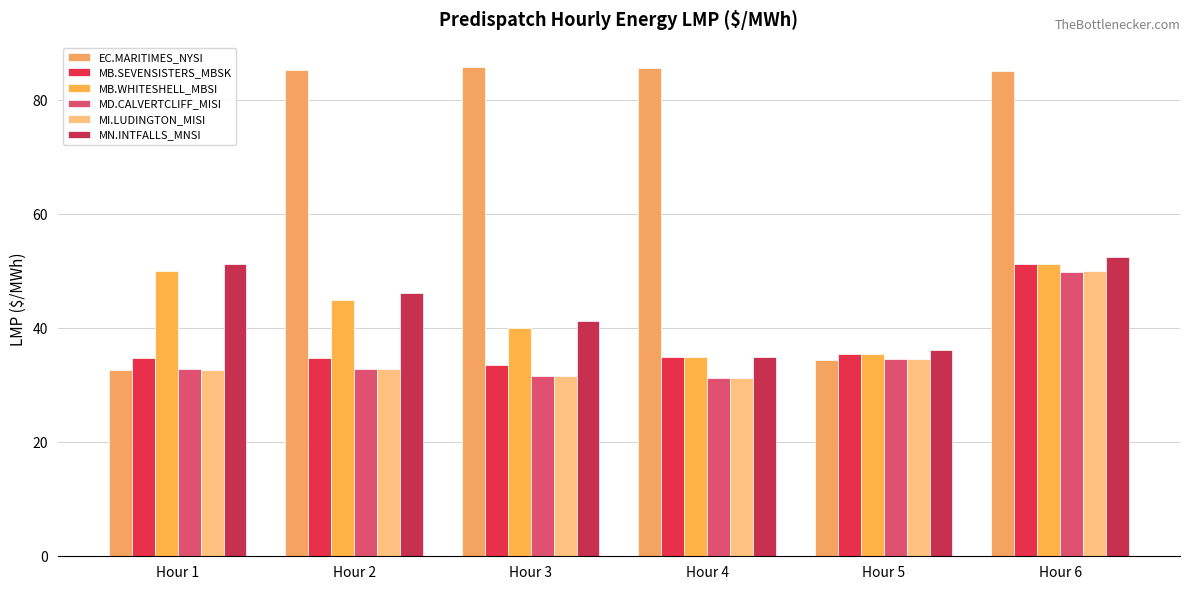

Count the number of categories in the chart.

6